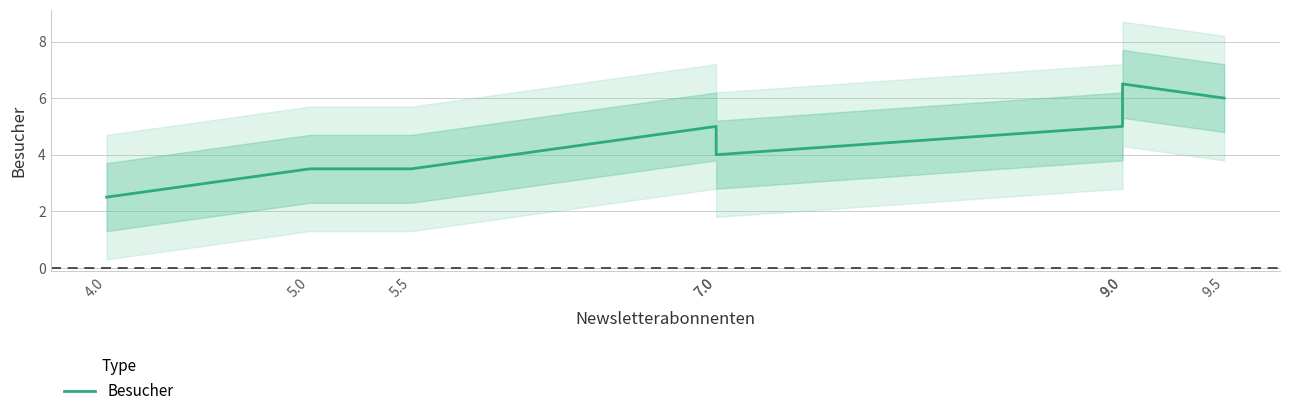

How many lines are shown in the chart?

1